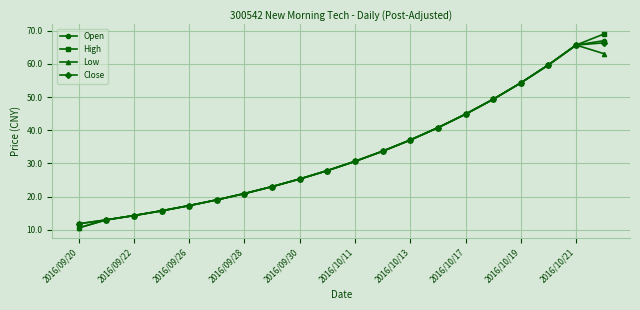

Which series has the largest range (max minus min)?

High